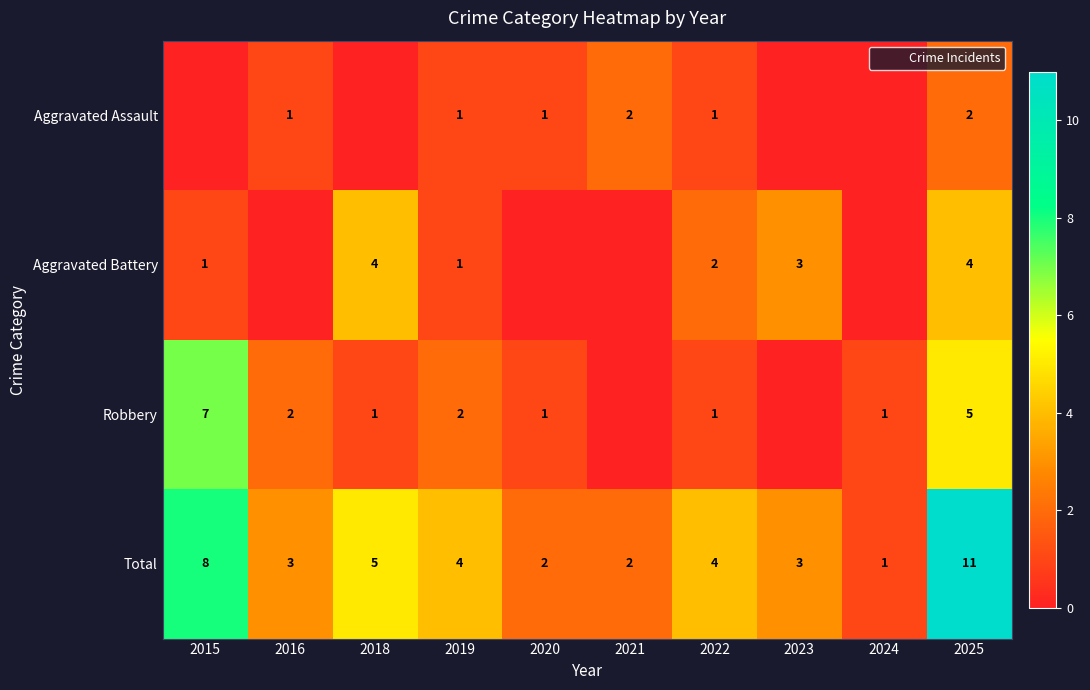

What is the average value of the Total series?

4